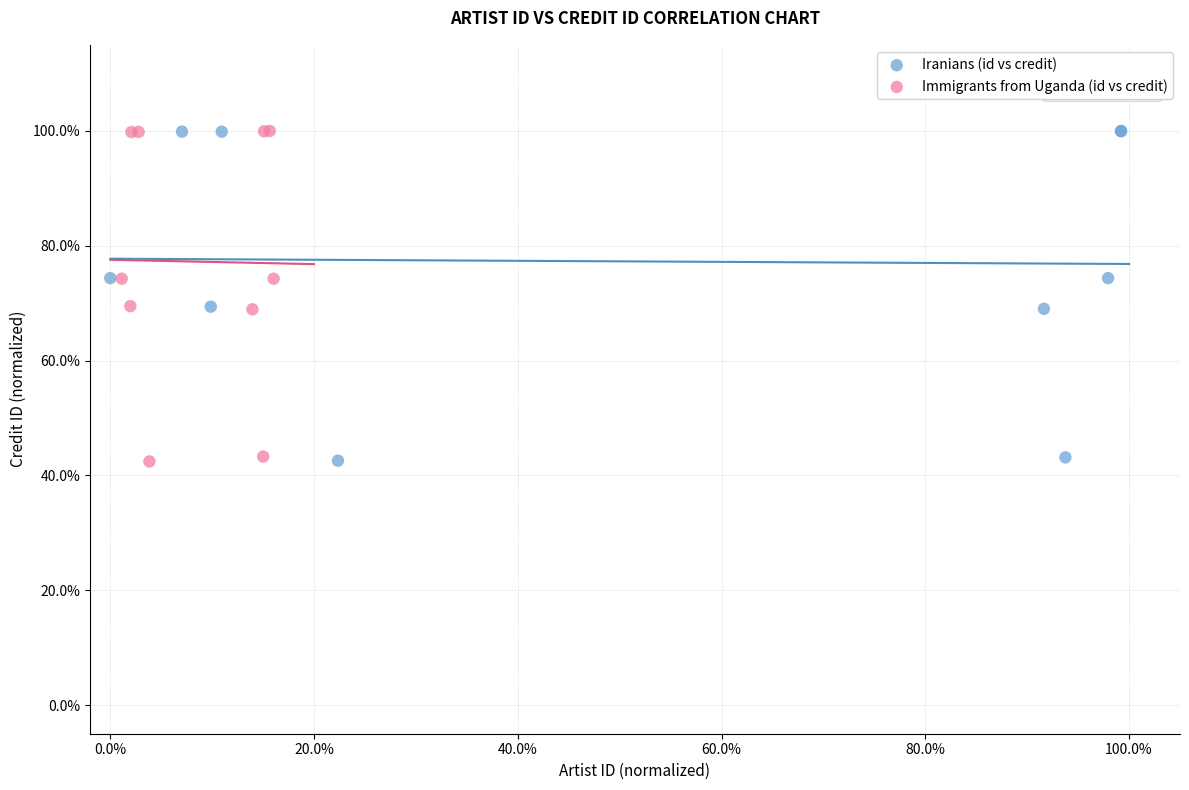

What are all the series names shown in the legend?

Iranians (id vs credit), Immigrants from Uganda (id vs credit)